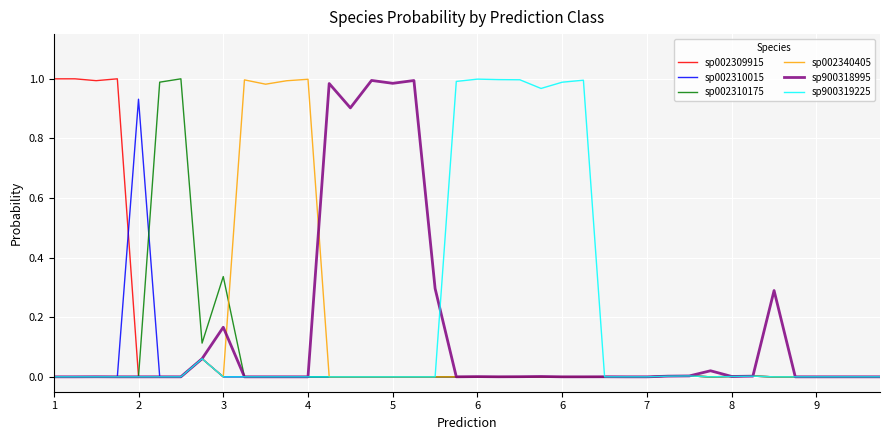

What is the difference between the second highest and minimum values in the sp002310175 series?

1.0